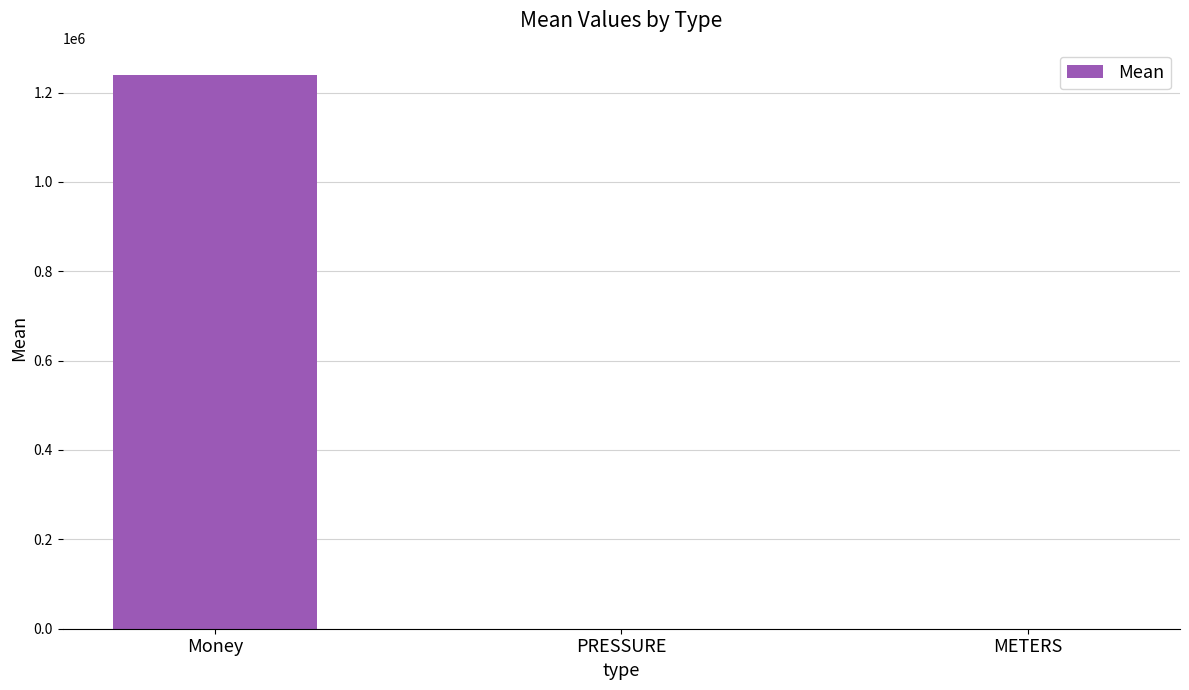

What is the sum of all values?

1238081.6